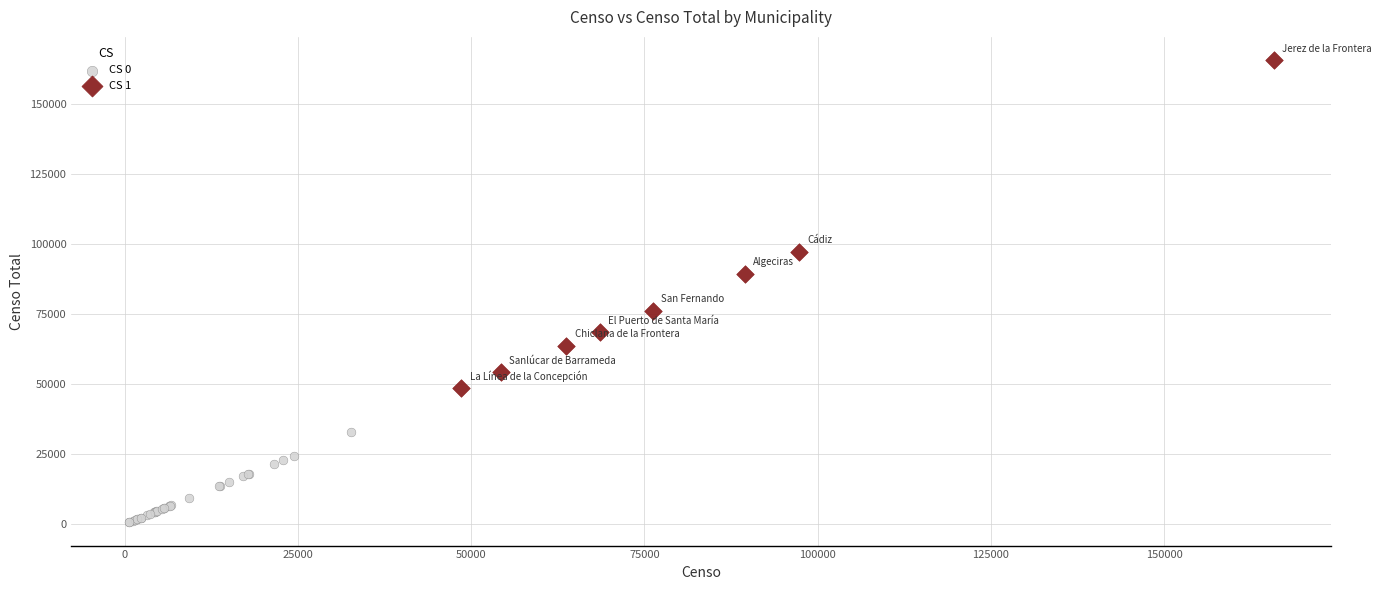

Which series has the largest Y range (max minus min)?

CS 1